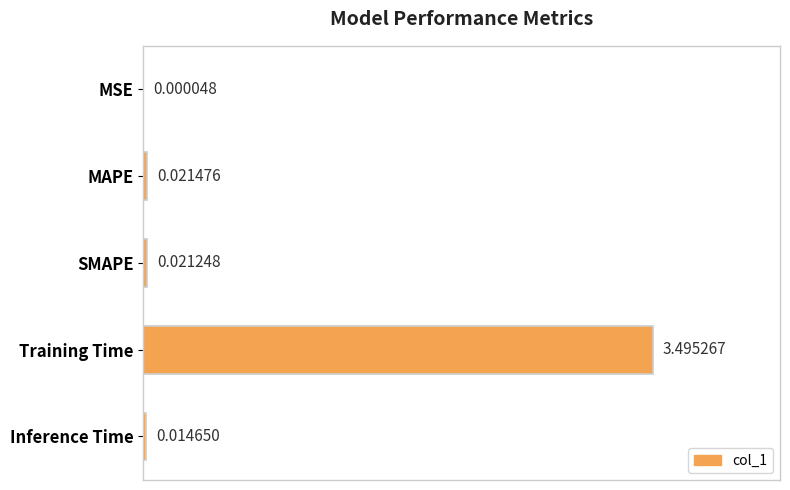

What is the sum of all values?

1.0